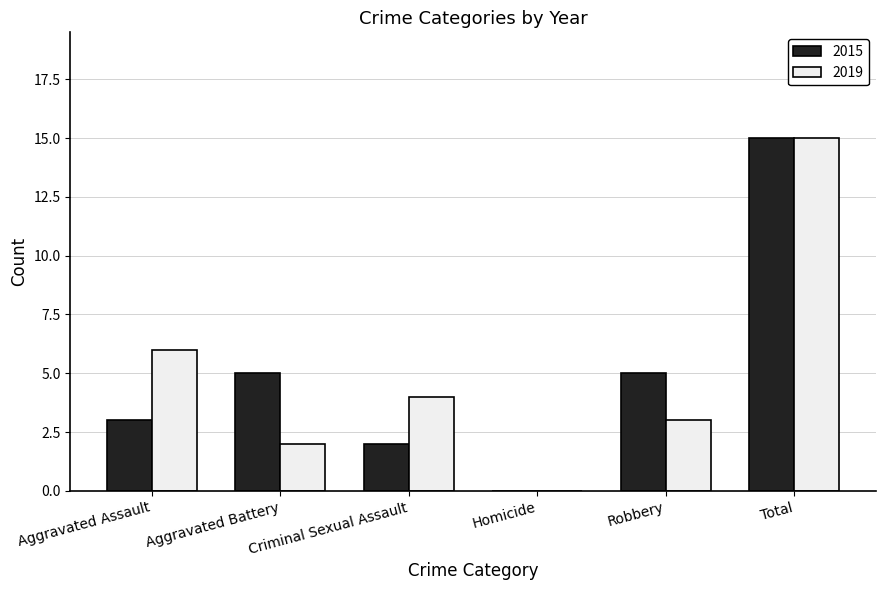

Reading right to left, extract all data points from this chart.

2015: 15	5	0	2	5	3
2019: 15	3	0	4	2	6